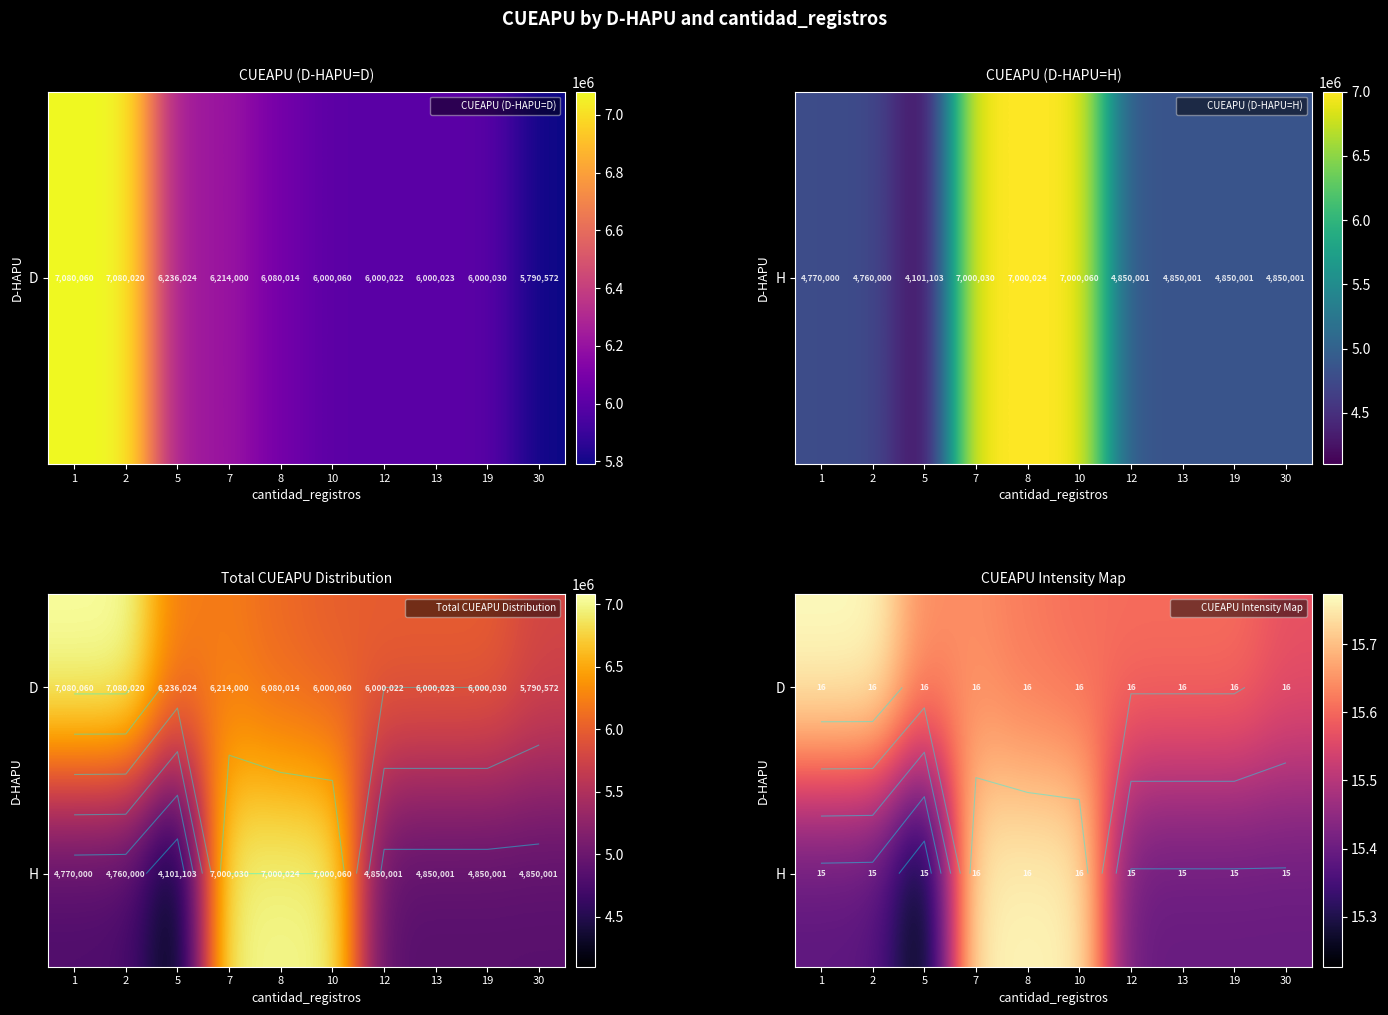

At how many categories does at least one series exceed 15?

10